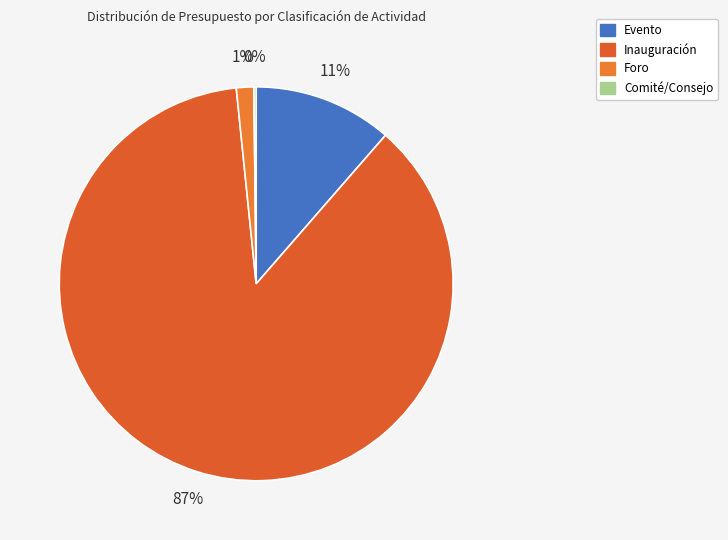

Does any single category account for the majority?

Yes